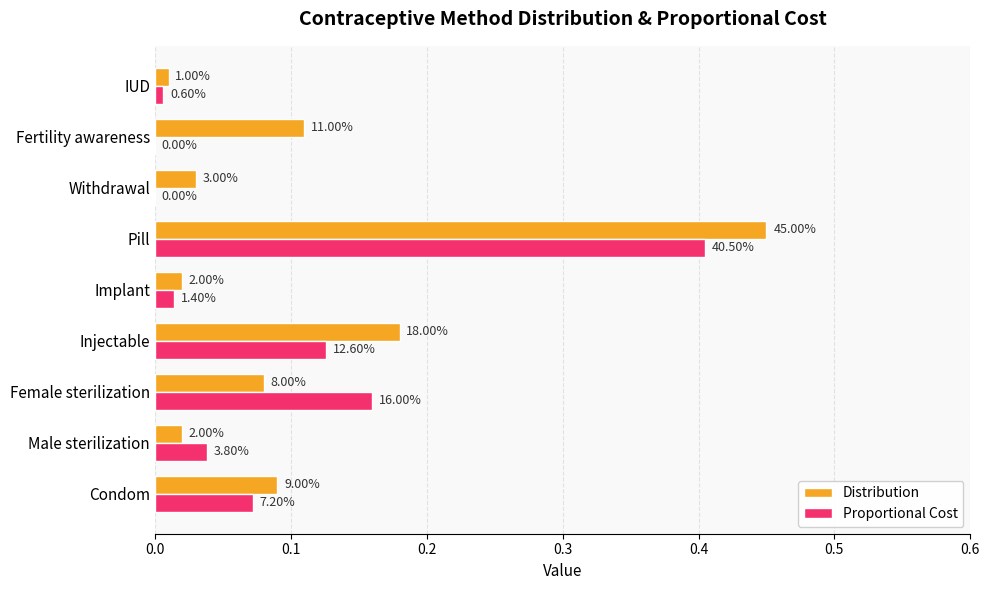

What are all the series names shown in the legend?

Distribution, Proportional Cost